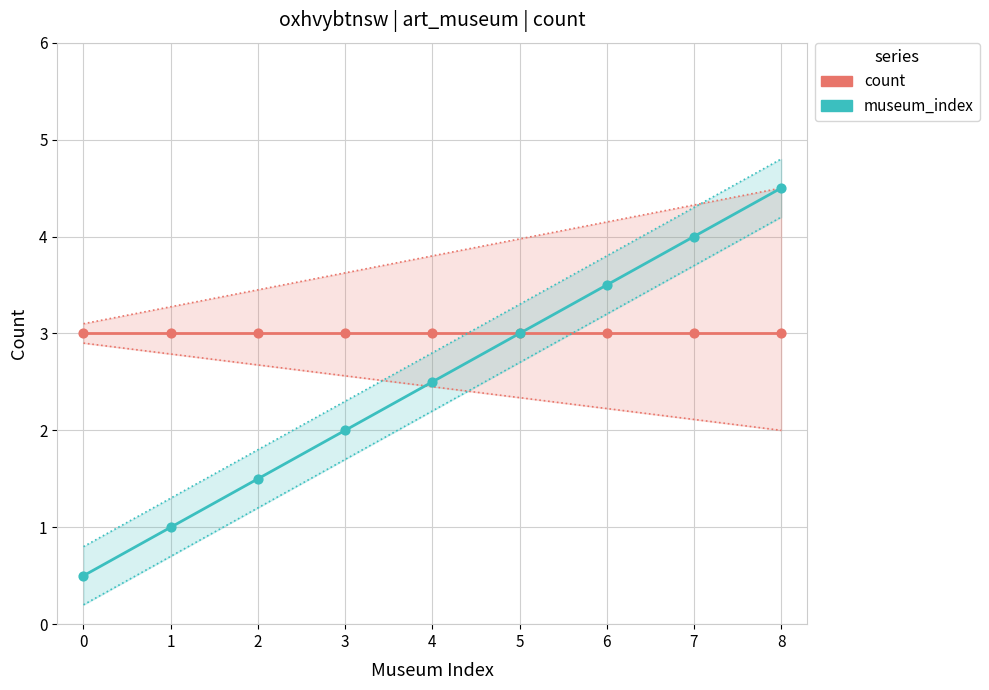

At which category is the sum across all series the highest?

8